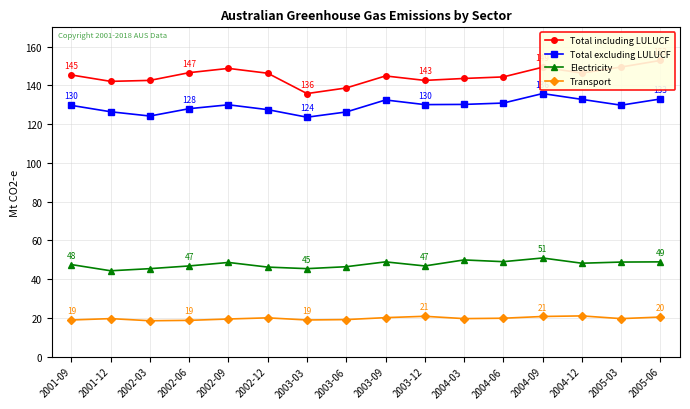

What is the difference between the maximum and minimum values in the Transport series?

2.5